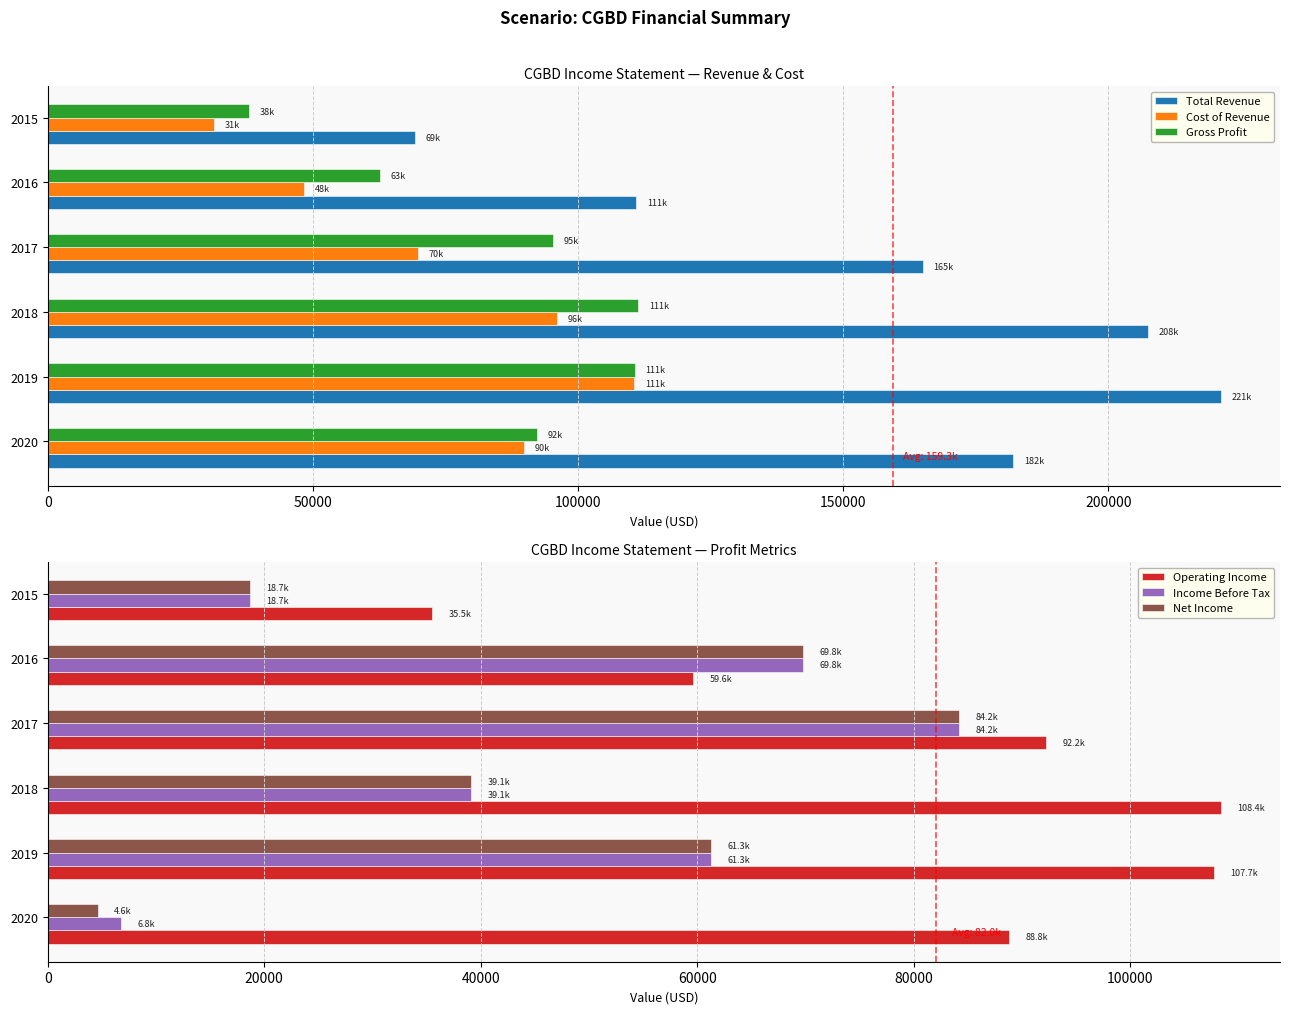

What is the minimum value for Total Revenue?

69200